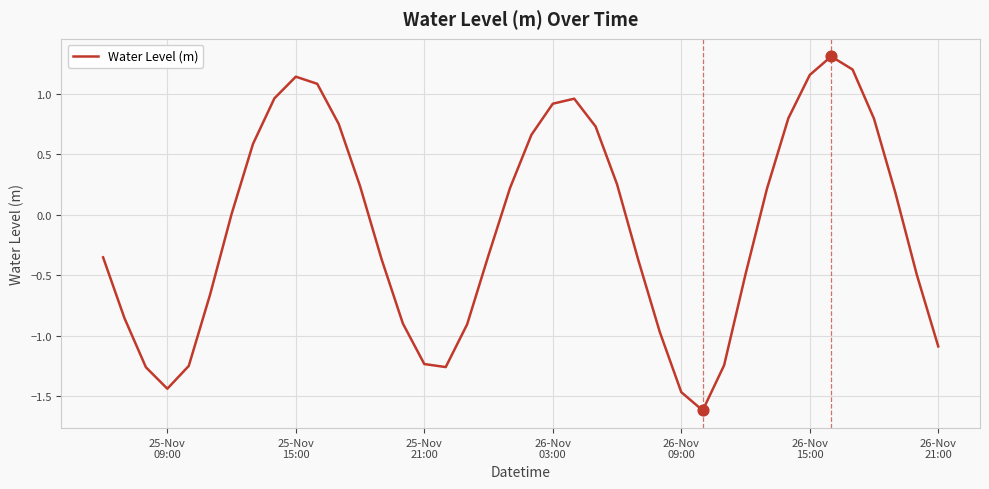

What is the greatest value displayed?

1.3